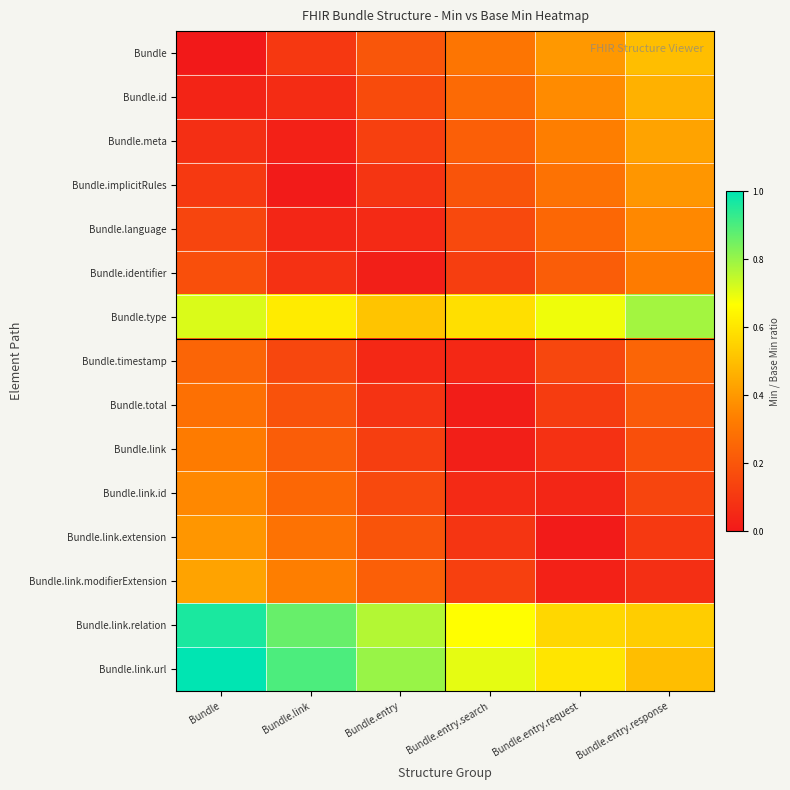

Rank the series by their maximum value, from highest to lowest.

Bundle.link.url, Bundle.link.relation, Bundle.type, Bundle, Bundle.id, Bundle.meta, Bundle.link.modifierExtension, Bundle.implicitRules, Bundle.link.extension, Bundle.language, Bundle.link.id, Bundle.link, Bundle.identifier, Bundle.total, Bundle.timestamp